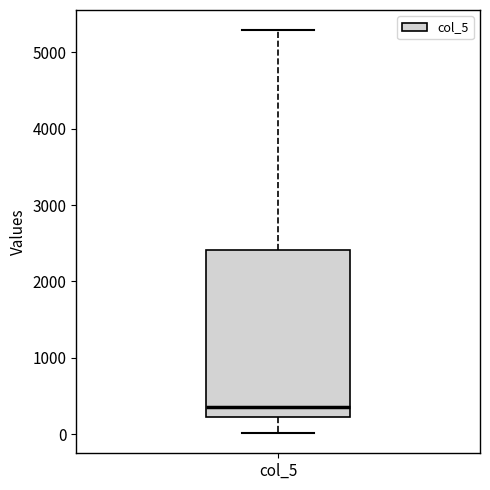

Where does the lower whisker of the box for col_5 end on the y-axis? The values are not printed on the chart, so give them approximately, as read against the axis.

0